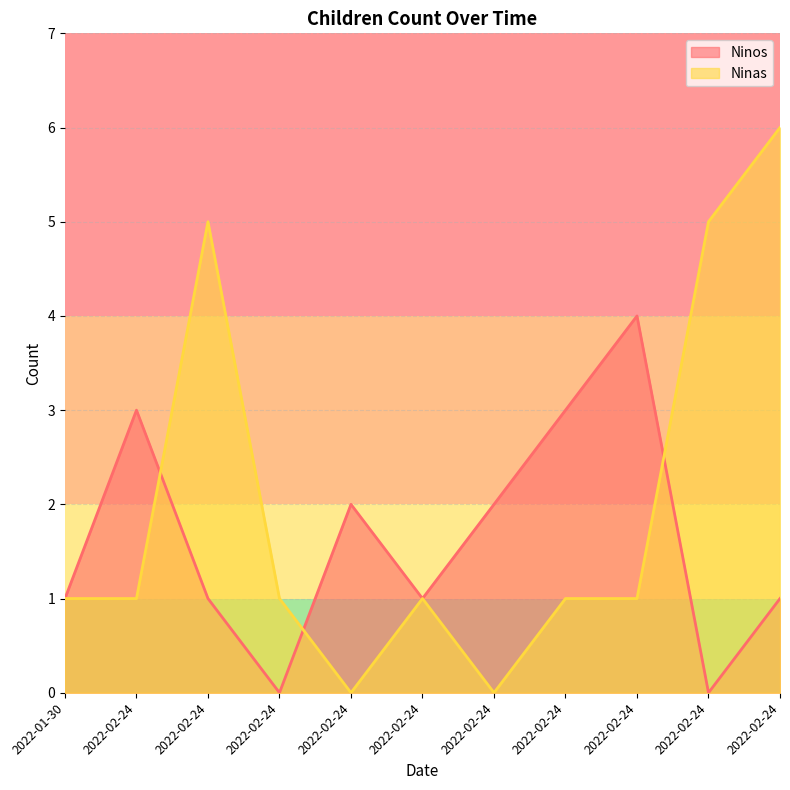

How many interior local peaks does the Ninas series have?

2